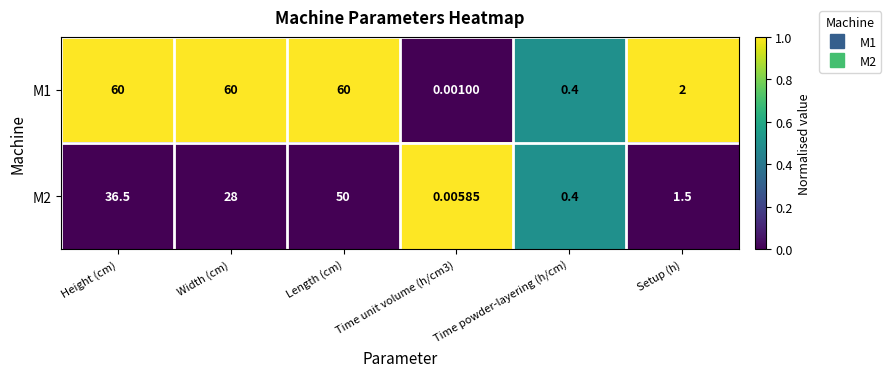

At which label is M2 closest to 25?

Width (cm)